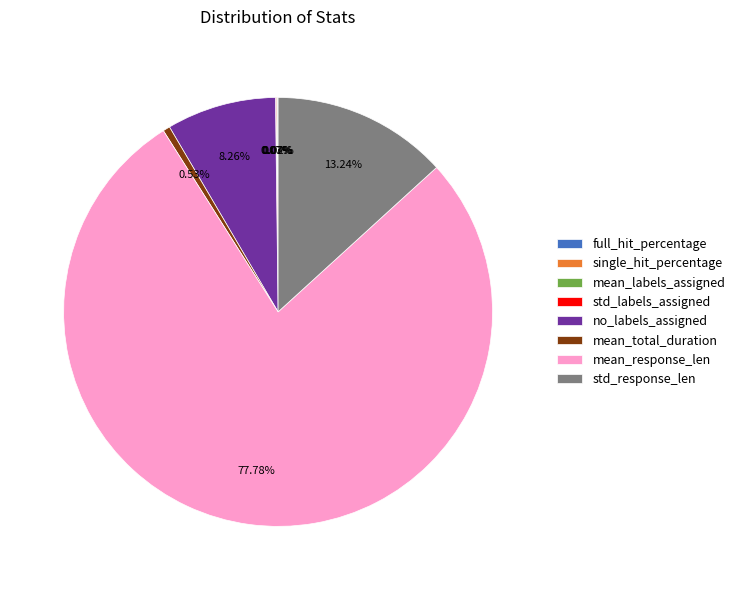

Which category has the biggest portion of the pie?

mean_response_len